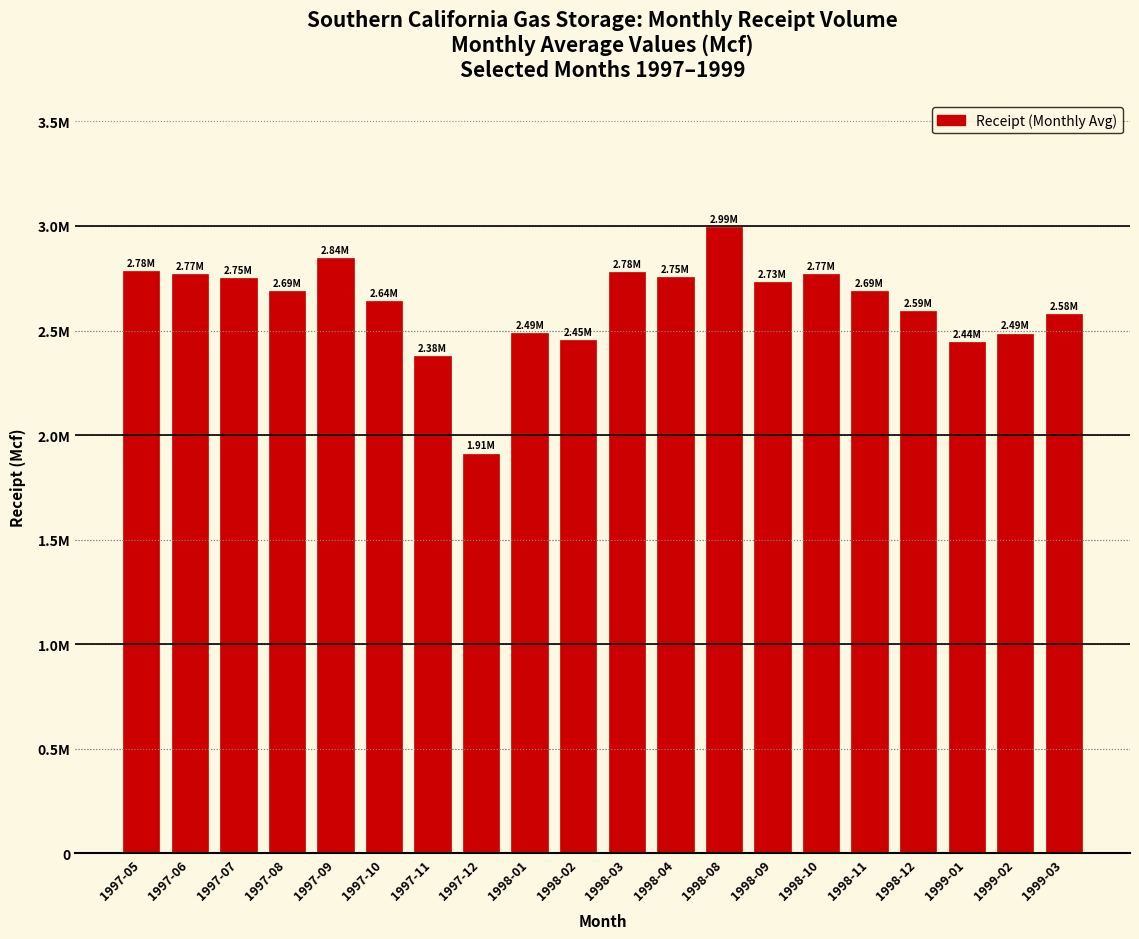

What is the average value?

2626076.9